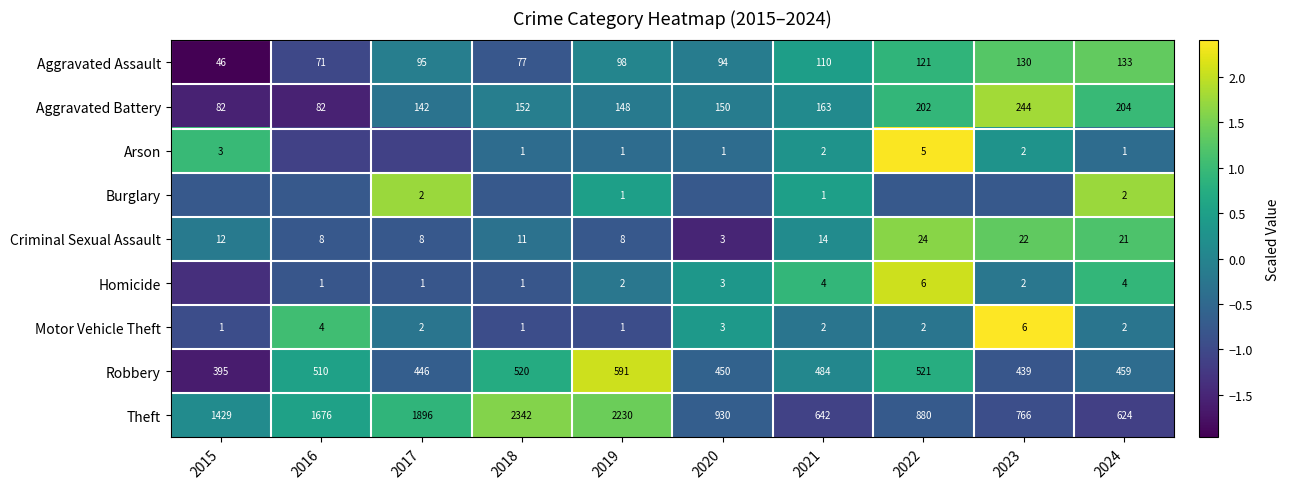

Is the value of Homicide at 2023 greater than the value of Motor Vehicle Theft at 2018?

Yes